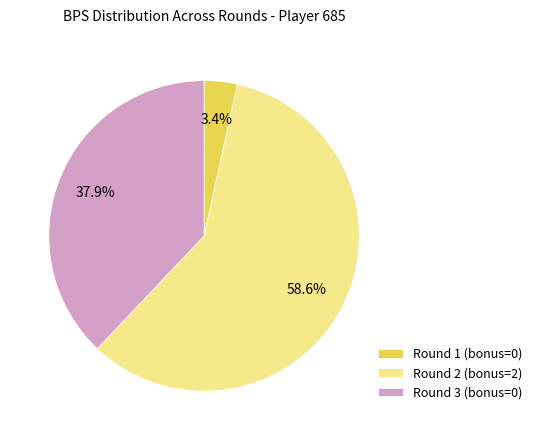

To the nearest percent, what is the average slice percentage?

33%